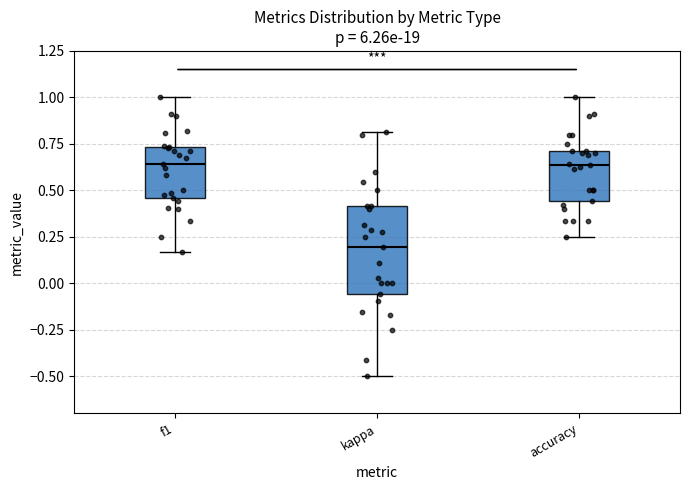

Where is the upper edge of the box for kappa on the y-axis? The values are not printed on the chart, so give them approximately, as read against the axis.

0.40